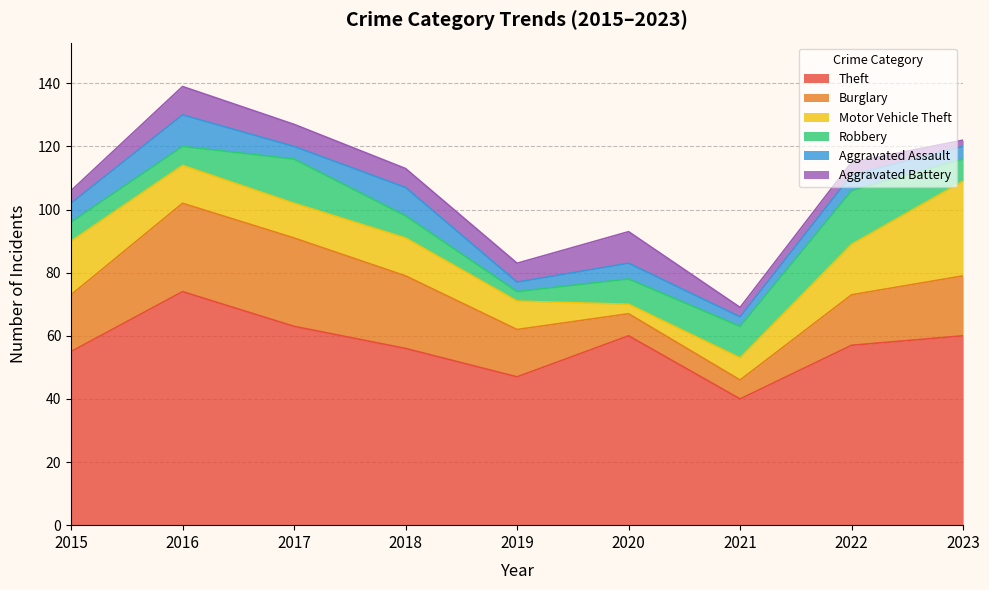

The Burglary series shows 18 at 2015. True or false?

True